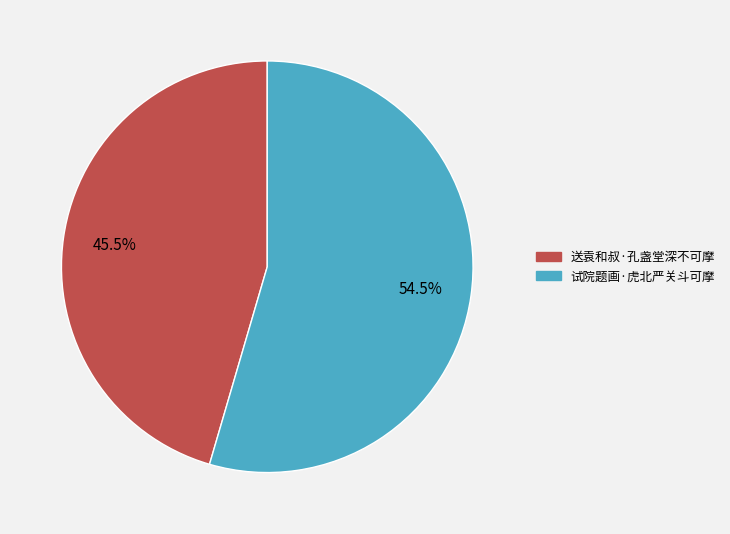

Which has a higher value, 送袁和叔·孔盏堂深不可摩 or 试院题画·虎北严关斗可摩?

试院题画·虎北严关斗可摩